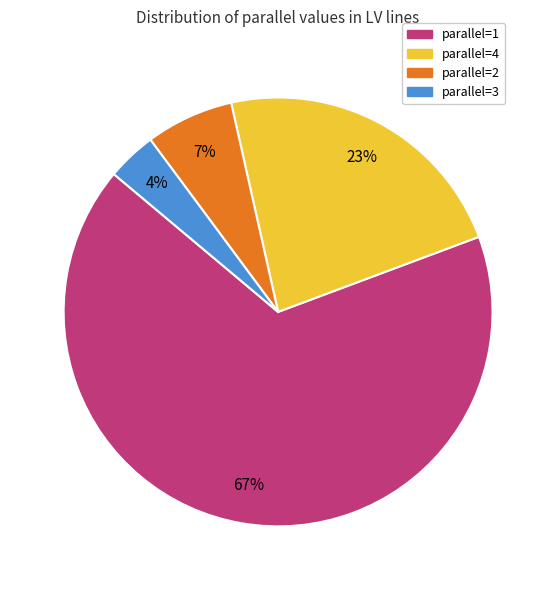

Is parallel=1 the majority of the pie?

Yes